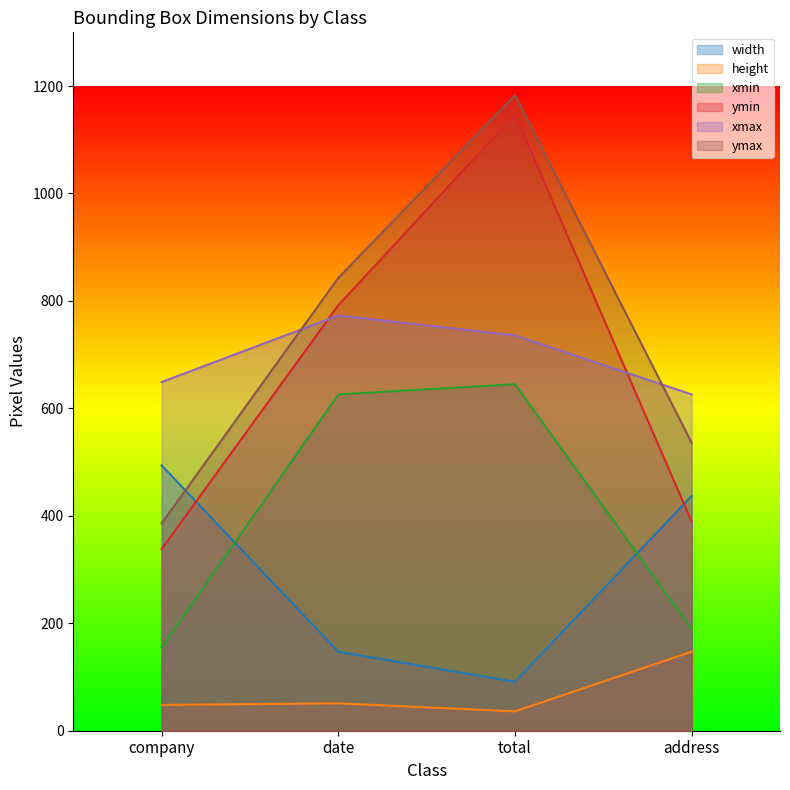

At which label does width reach its peak?

company